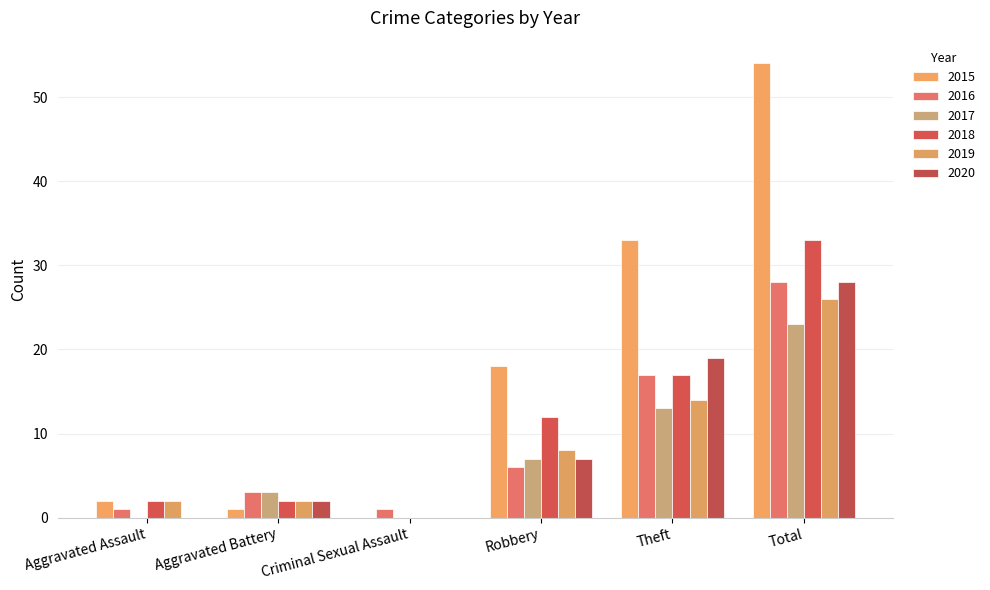

What is the sum of all 2018 values?

66